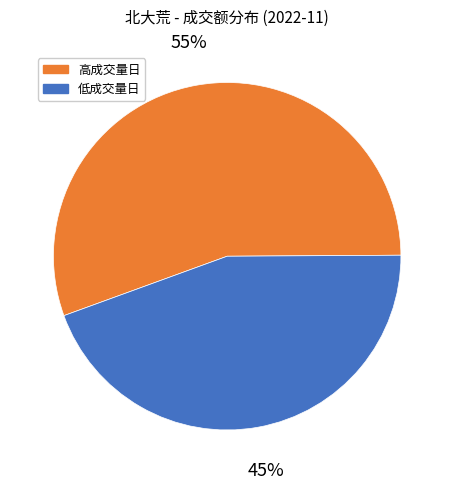

Count the number of slices in the pie.

2